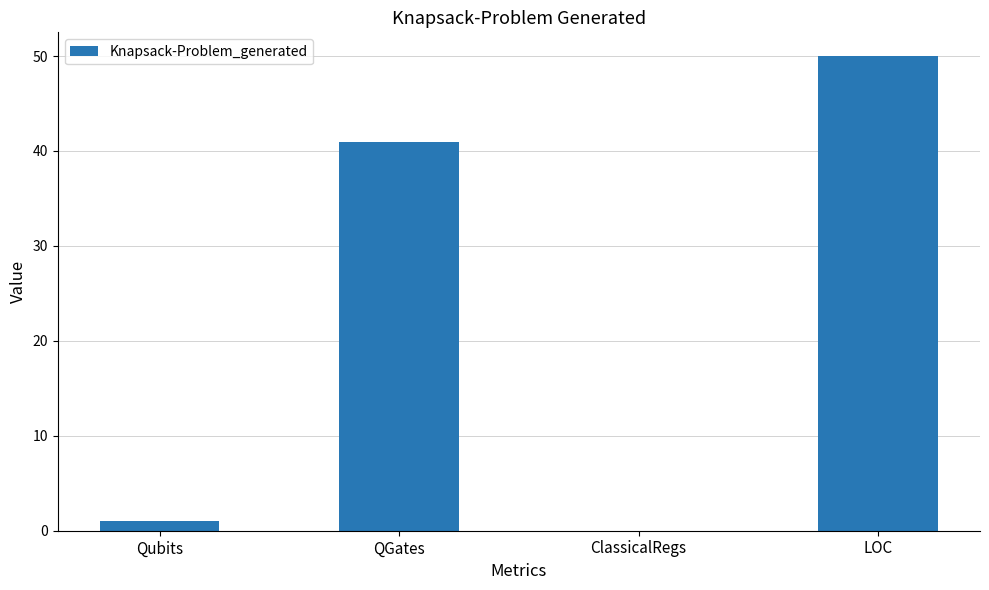

What is the change in value from Qubits to LOC?

+49